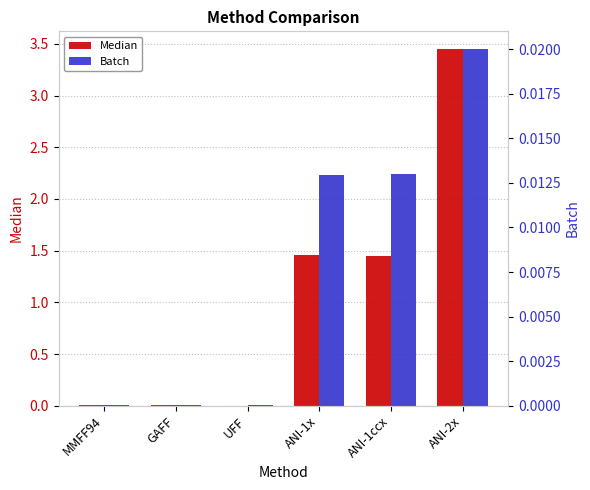

List the labels in order of Batch value, smallest first.

GAFF, UFF, MMFF94, ANI-1x, ANI-1ccx, ANI-2x